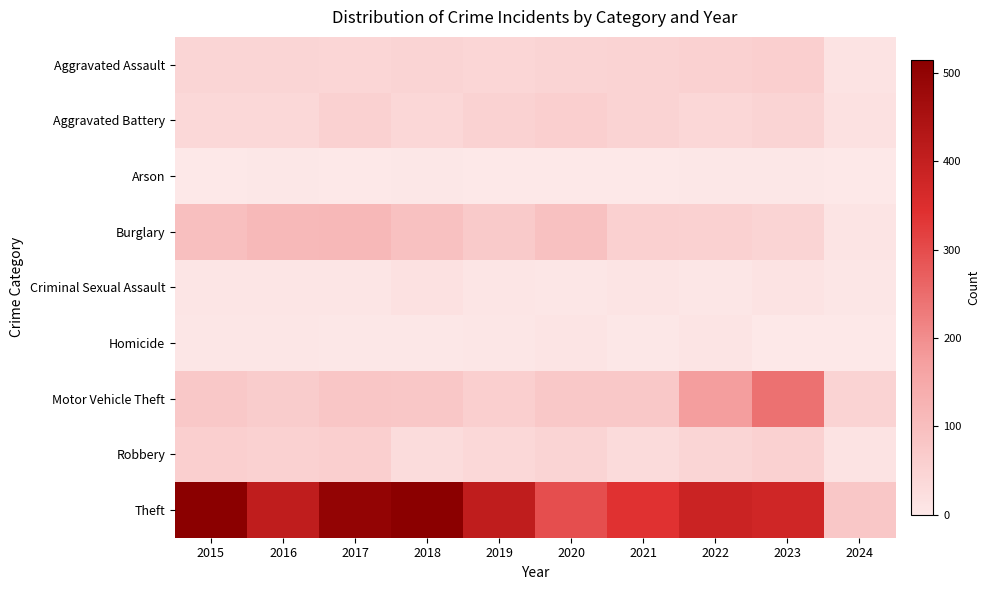

Reading left to right, what are all the values shown in this chart?

Aggravated Assault: 2015=46	2016=46	2017=44	2018=48	2019=44	2020=48	2021=50	2022=55	2023=59	2024=12
Aggravated Battery: 2015=38	2016=37	2017=54	2018=39	2019=51	2020=59	2021=49	2022=42	2023=47	2024=18
Arson: 2015=1	2016=4	2017=2	2018=3	2019=0	2020=2	2021=1	2022=3	2023=4	2024=1
Burglary: 2015=98	2016=112	2017=114	2018=92	2019=72	2020=92	2021=57	2022=56	2023=47	2024=10
Criminal Sexual Assault: 2015=7	2016=7	2017=7	2018=18	2019=7	2020=5	2021=9	2022=5	2023=12	2024=5
Homicide: 2015=6	2016=5	2017=4	2018=3	2019=5	2020=10	2021=4	2022=9	2023=2	2024=0
Motor Vehicle Theft: 2015=75	2016=67	2017=82	2018=78	2019=60	2020=75	2021=75	2022=175	2023=243	2024=49
Robbery: 2015=59	2016=54	2017=60	2018=27	2019=38	2020=48	2021=32	2022=46	2023=53	2024=12
Theft: 2015=515	2016=409	2017=497	2018=515	2019=409	2020=296	2021=341	2022=388	2023=378	2024=78